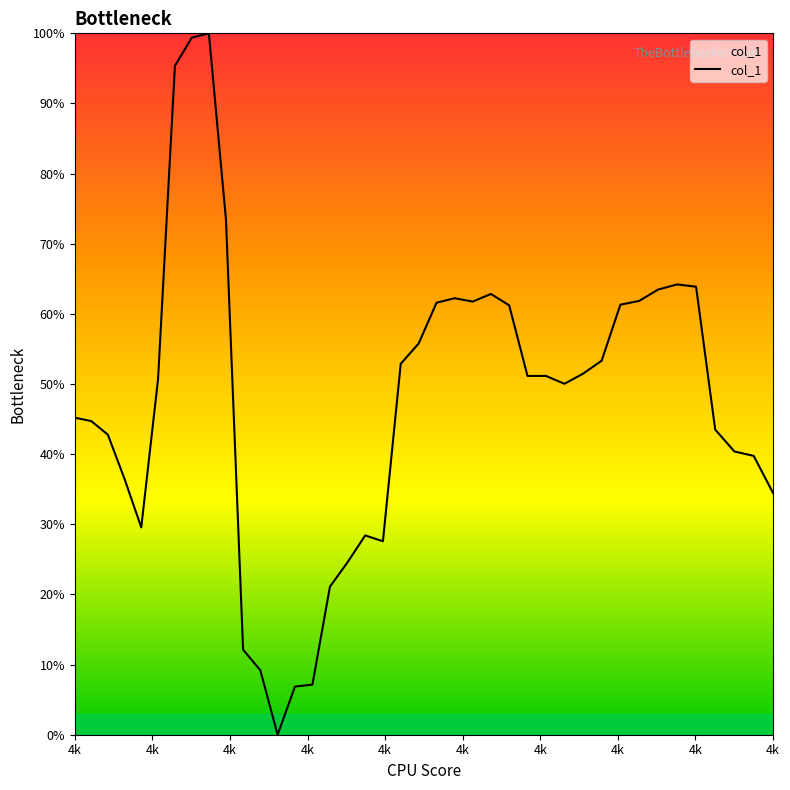

Is this an area chart (filled region under the line)?

Yes